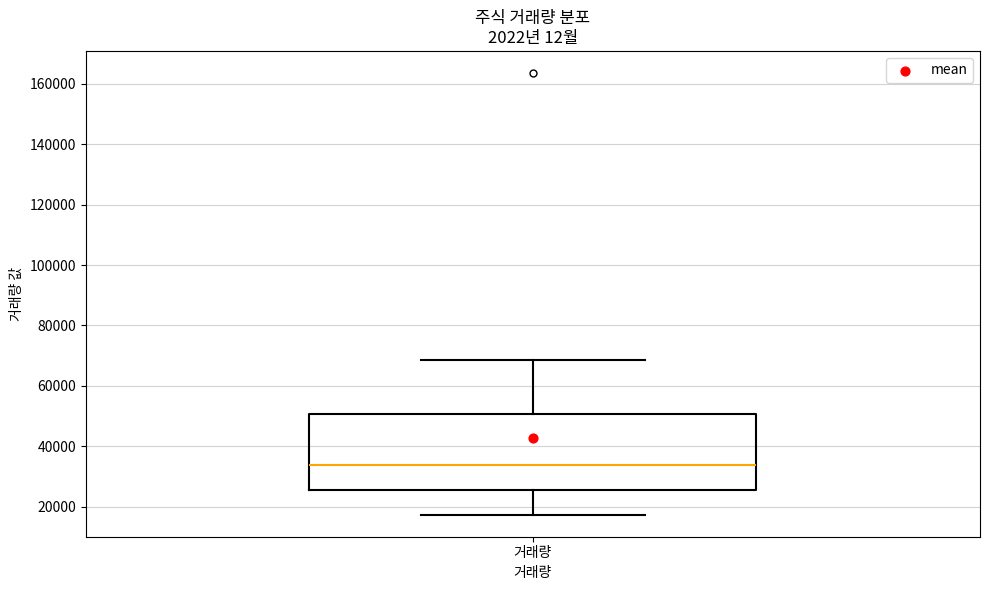

Read this box plot against the y-axis: the position of the median line, the range covered by the box, and the ends of both whiskers. The values are not printed on the chart, so give them approximately, as read against the axis.

median 34000, box 26000 to 50000, whiskers 18000 to 68000